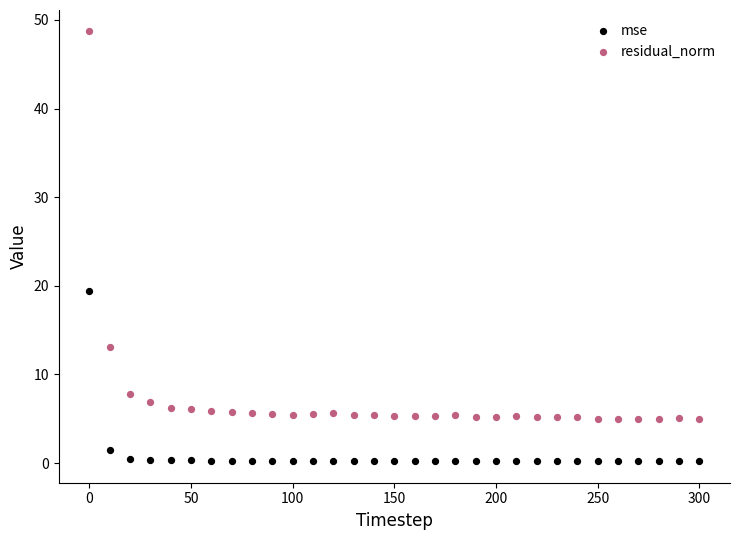

Which series contains the highest Y value?

residual_norm